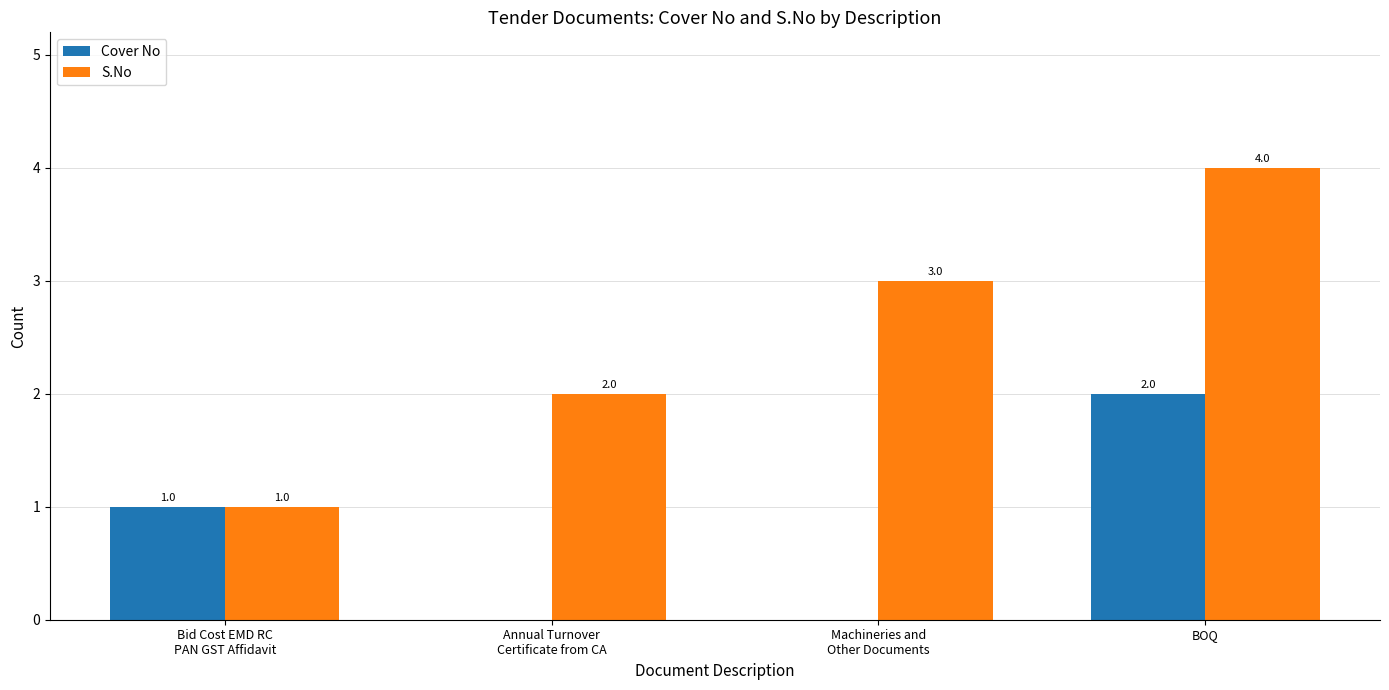

The S.No series shows 2 at Annual Turnover
Certificate from CA. True or false?

True